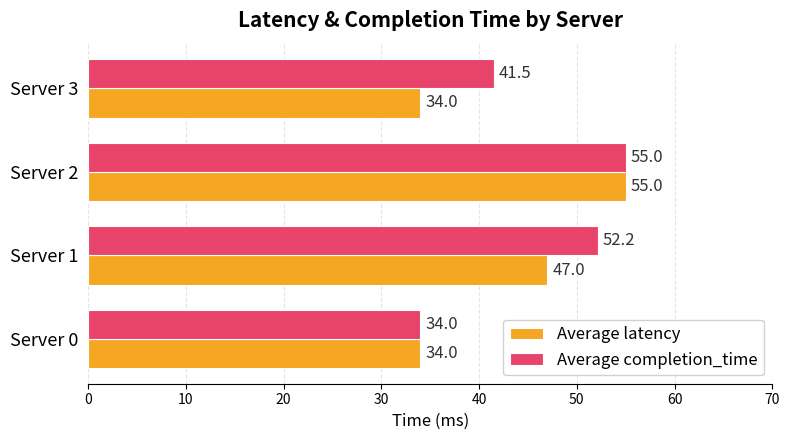

What is the difference between the Average latency values at Server 1 and Server 2?

8.0